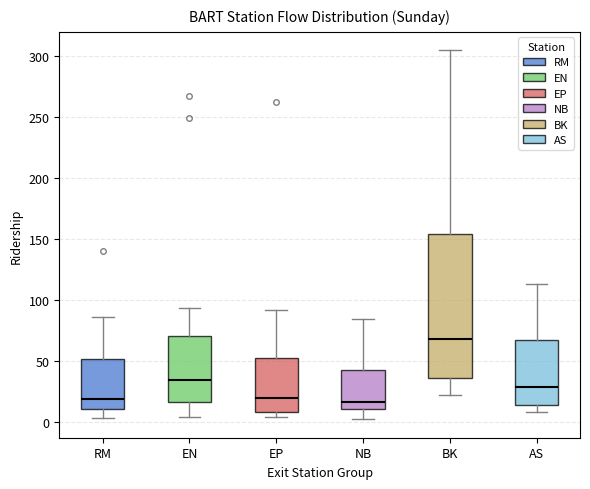

Where is the upper edge of the box for EN on the y-axis? The values are not printed on the chart, so give them approximately, as read against the axis.

70